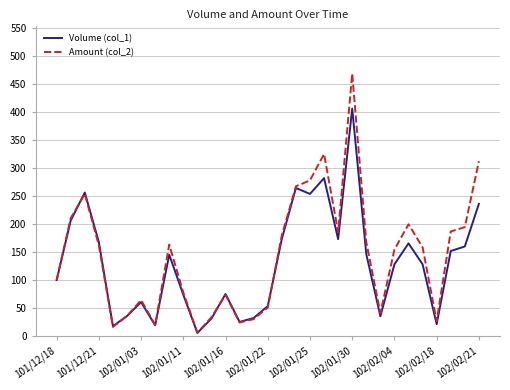

What are all the series names shown in the legend?

Volume (col_1), Amount (col_2)